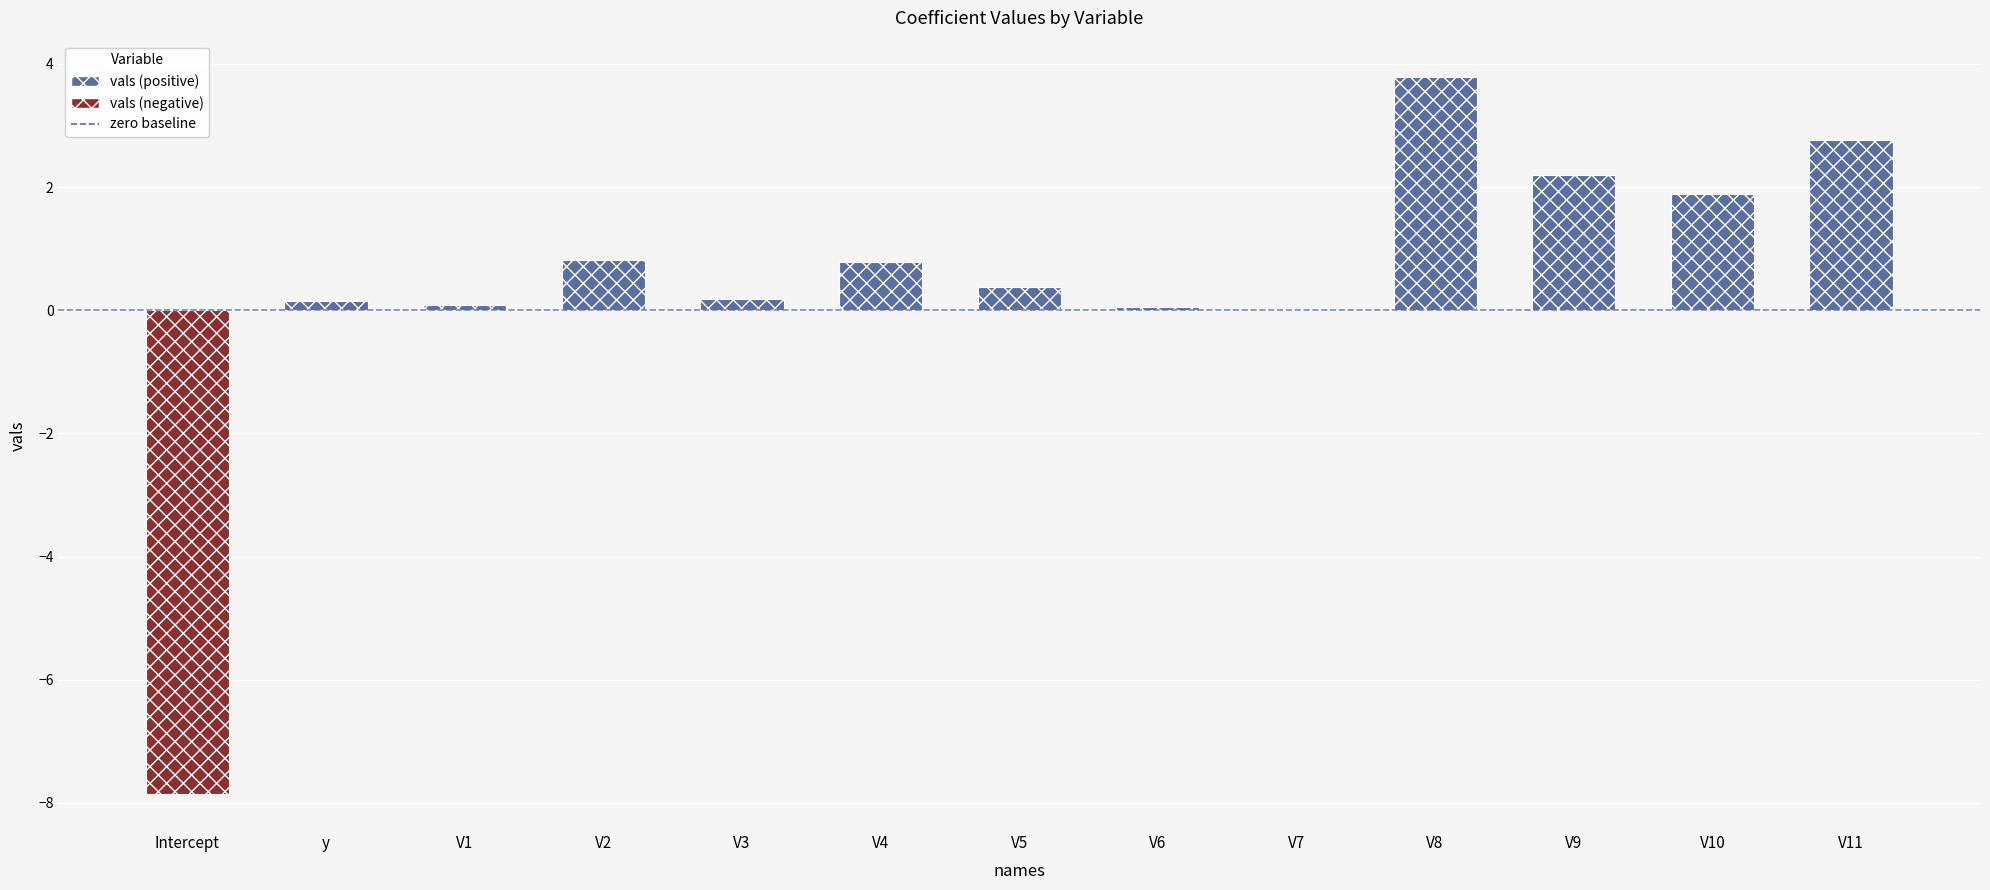

The chart shows a value of 0.1 at V6. True or false?

True